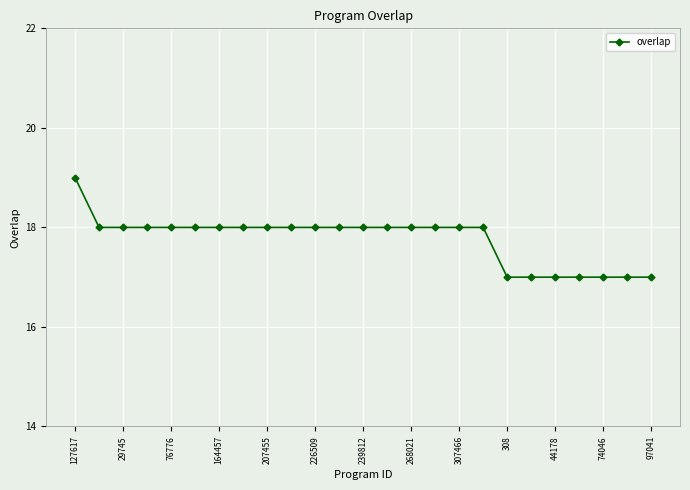

How many values are between 17 and 18?

24